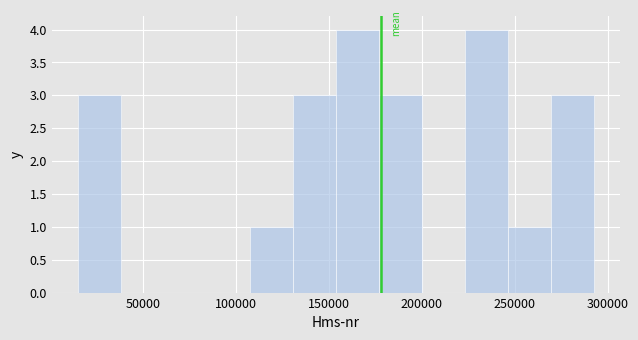

Reading left to right, list every bar in this chart as the range it spans on the x-axis followed by its height. Neither the bar edges nor the heights are printed on the chart, so give them approximately, as read against the axes.

15000 to 40000: 3
40000 to 60000: 0
60000 to 85000: 0
85000 to 105000: 0
105000 to 130000: 1
130000 to 155000: 3
155000 to 175000: 4
175000 to 200000: 3
200000 to 225000: 0
225000 to 245000: 4
245000 to 270000: 1
270000 to 295000: 3